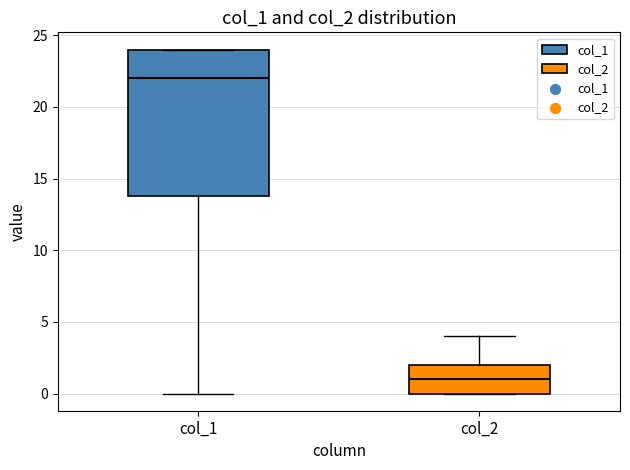

Reading left to right, transcribe this box plot: for each box, give where its median line is, the range the box spans, and where its two whiskers end, as read against the y-axis. The values are not printed on the chart, so give them approximately, as read against the axis.

col_1: median 22, box 14 to 24, whiskers 0 to 24
col_2: median 1, box 0 to 2, whiskers 0 to 4